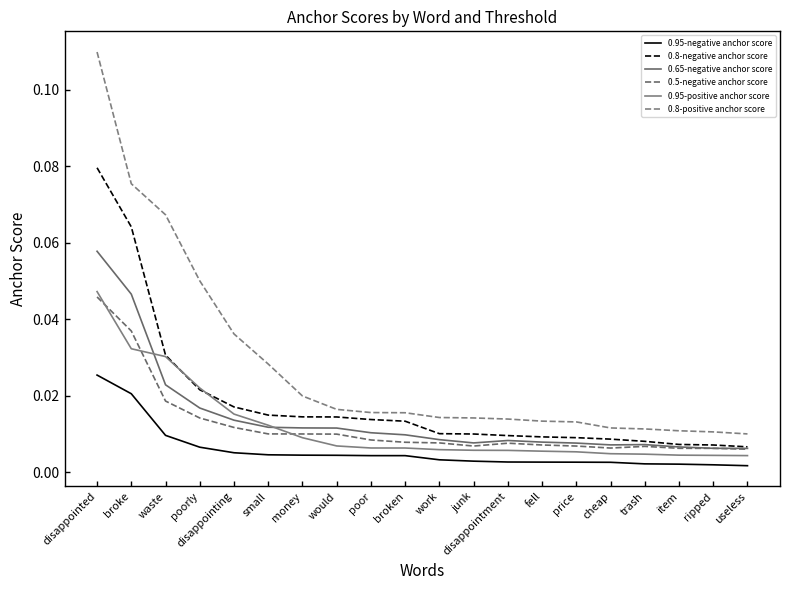

How many lines are shown in the chart?

6